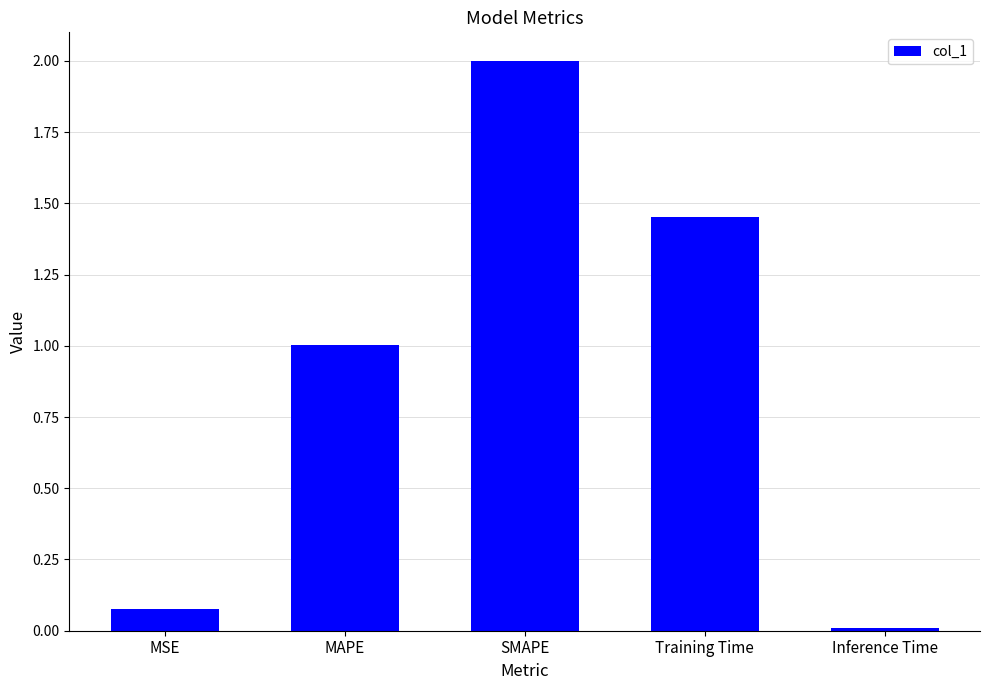

What is the difference between the maximum and second lowest values?

1.9